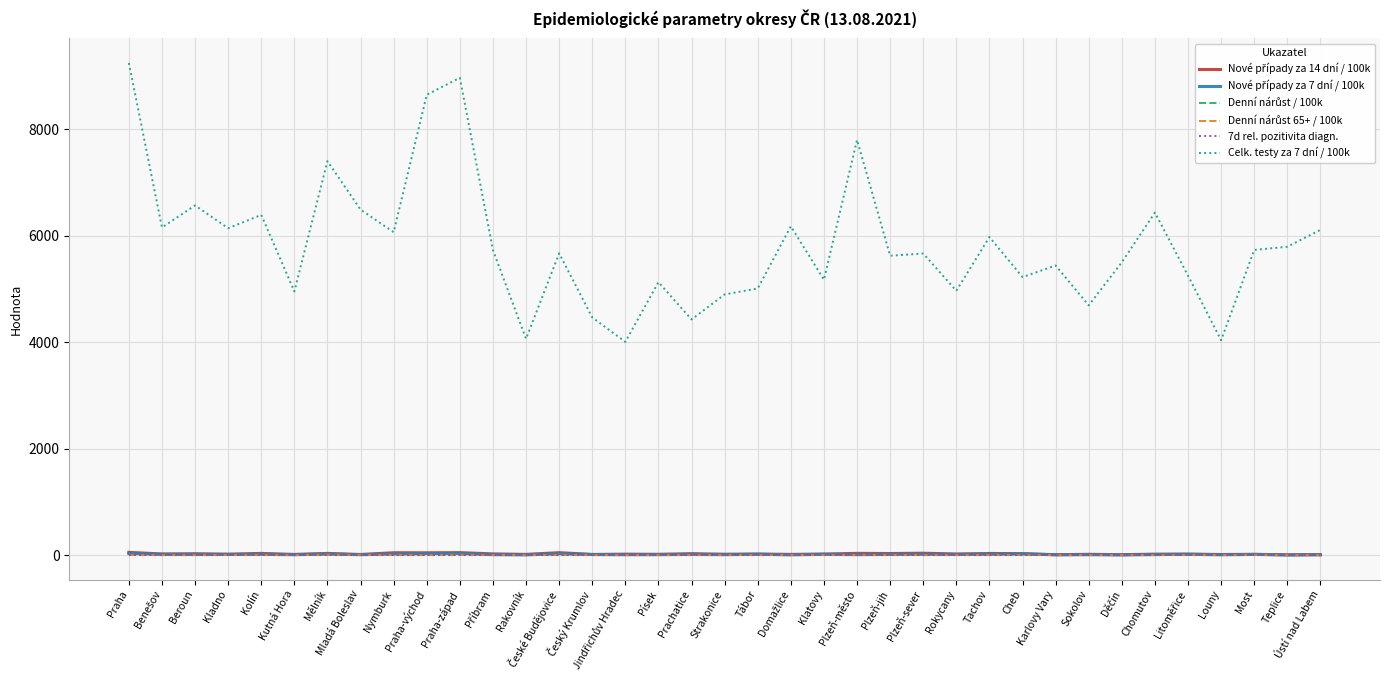

At which label does Celk. testy za 7 dní / 100k reach its peak?

Praha